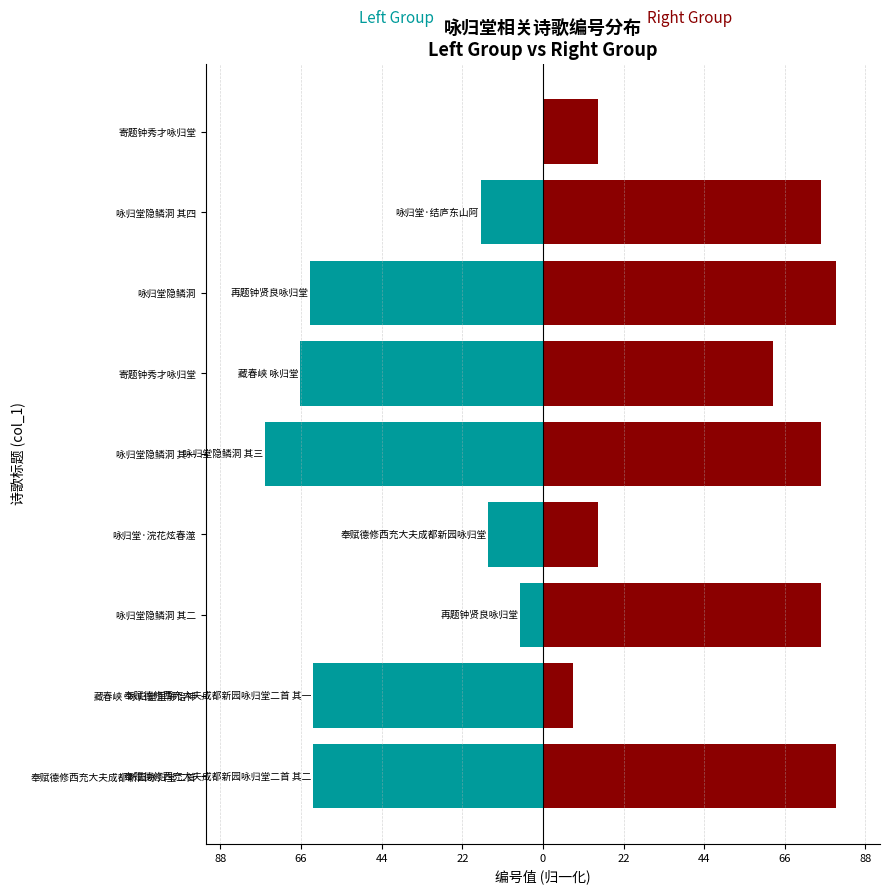

Is the value of Left Group at 咏归堂隐鳞洞 其二 greater than the value of Right Group at 奉赋德修西充大夫成都新园咏归堂二首?

No